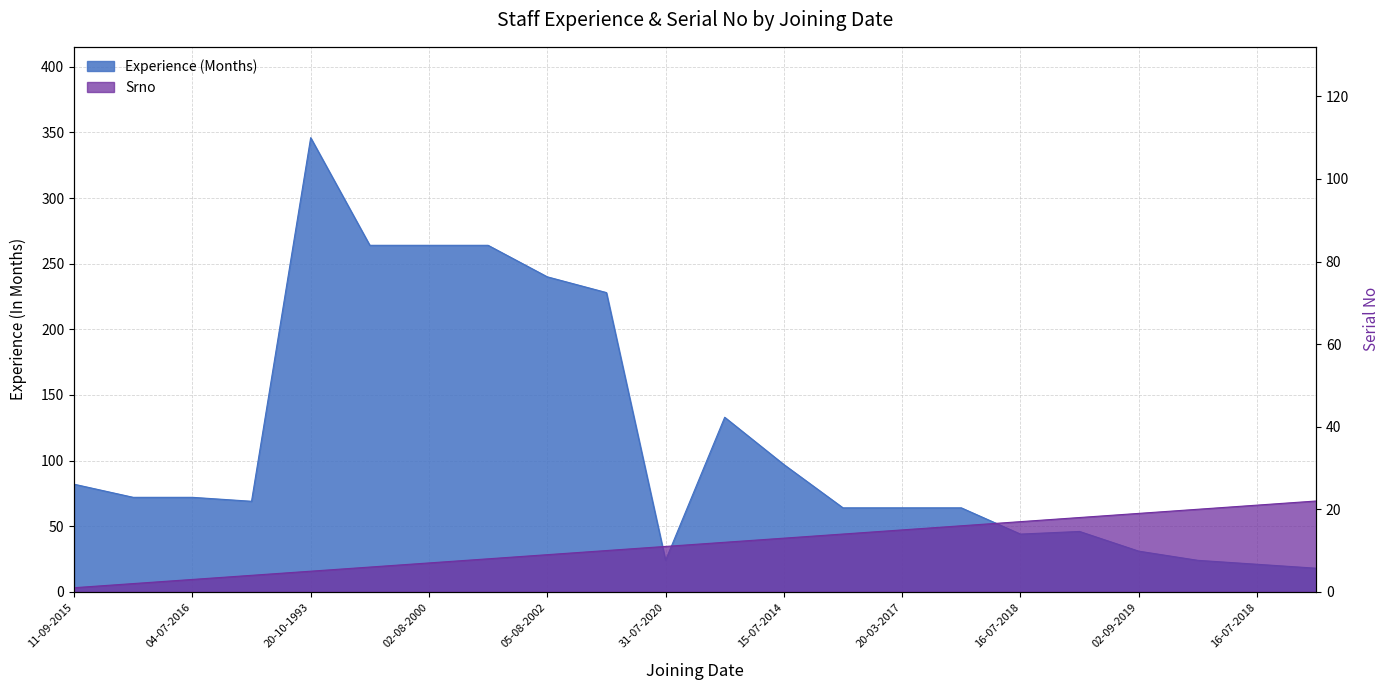

What is the maximum value for Experience (Months)?

346